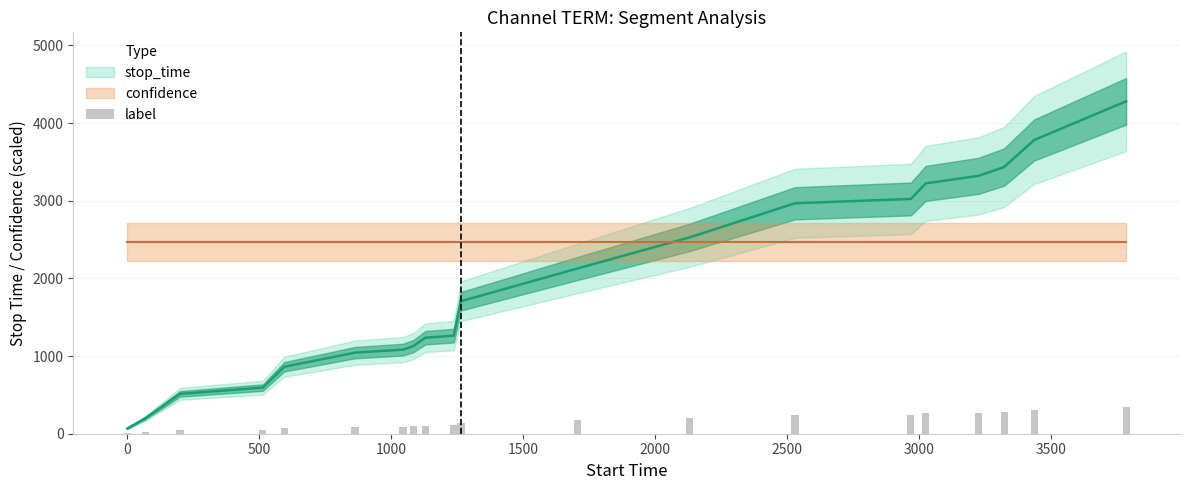

How many bars are there in total?

20